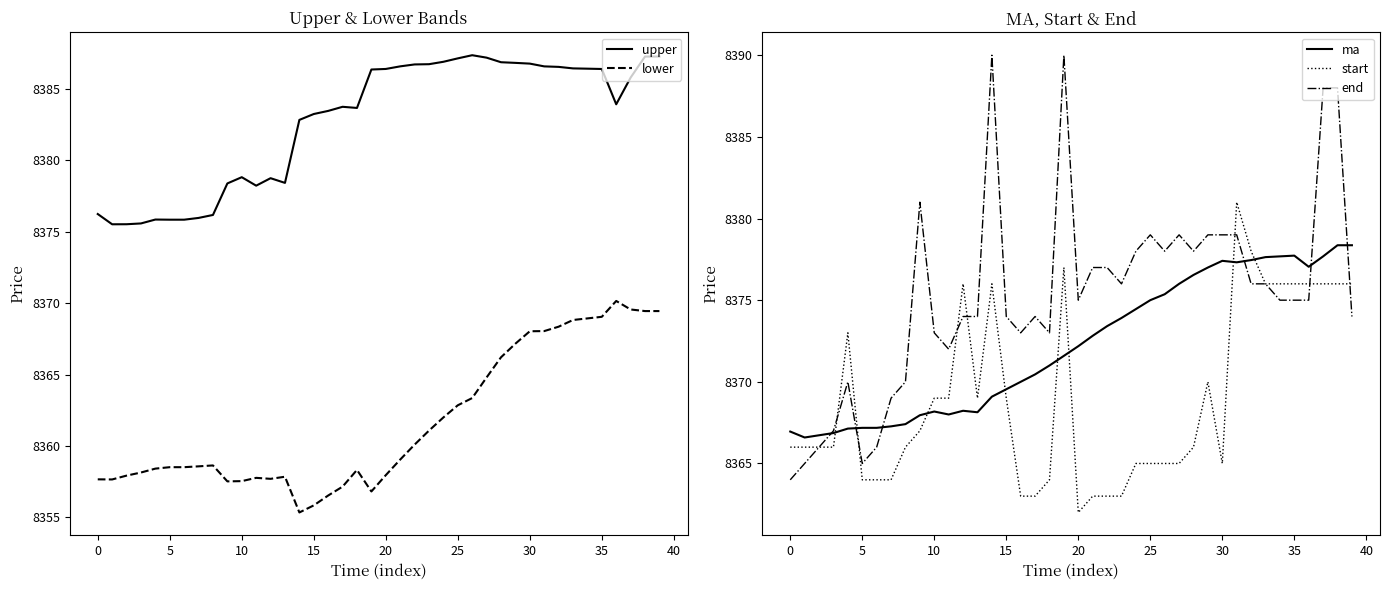

Count the number of data series in this chart.

5